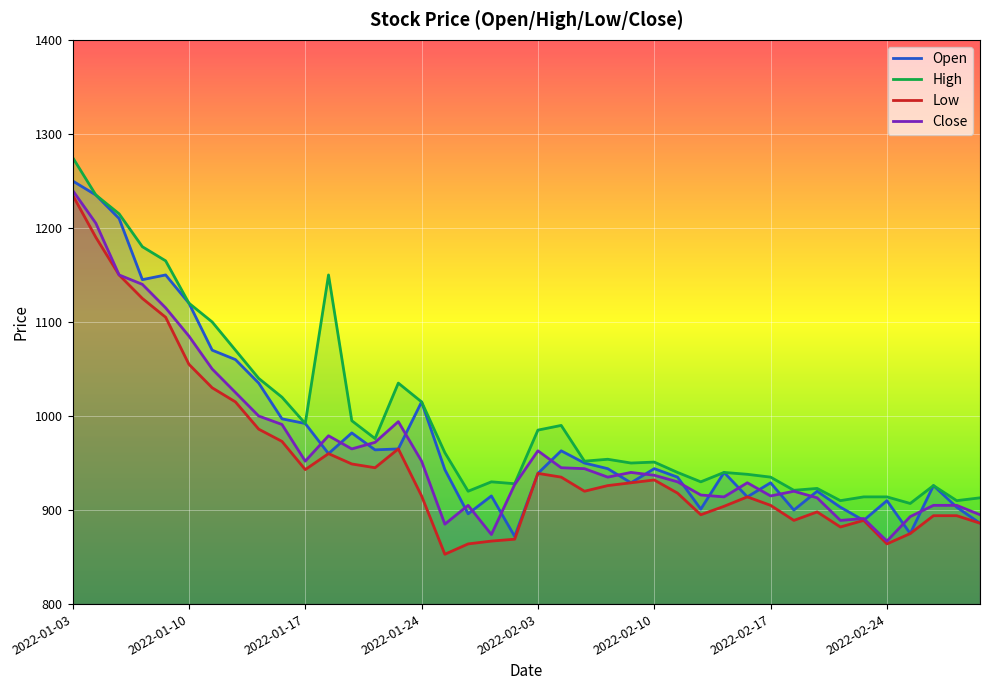

What is the greatest value displayed?

1275